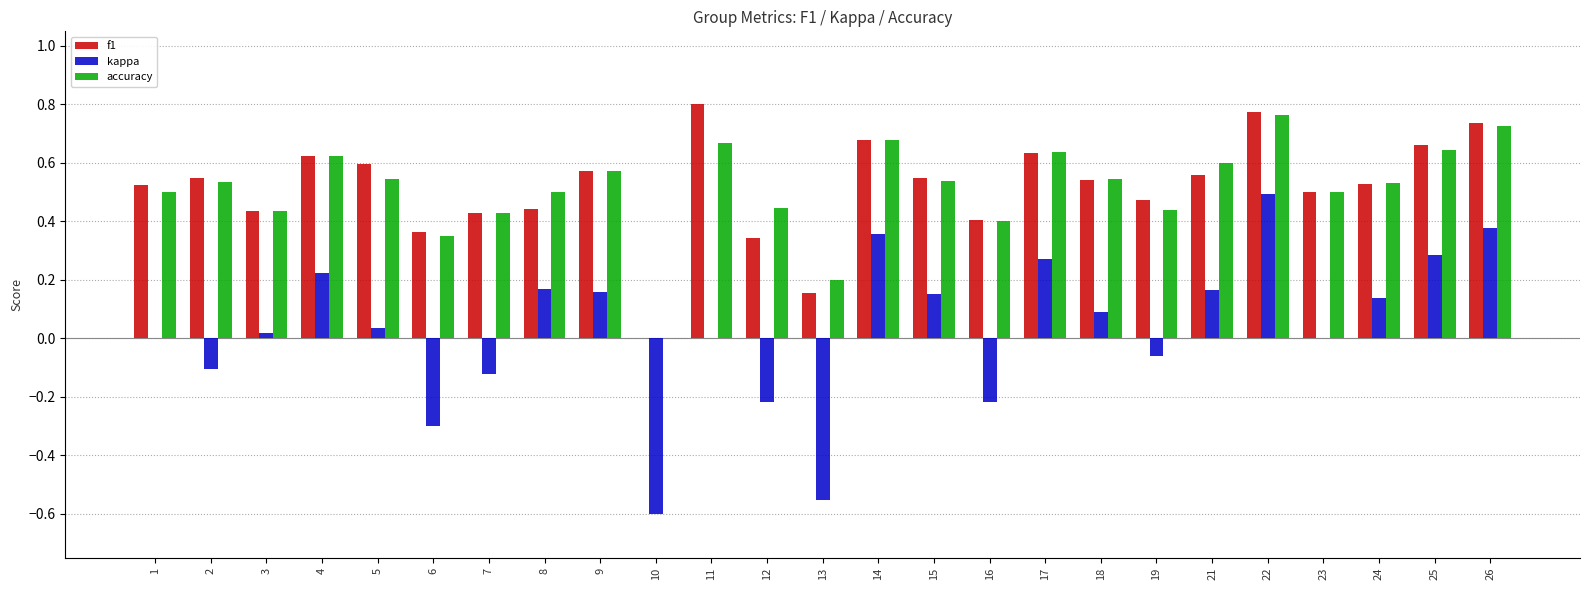

The kappa series shows 0.0 at 23. True or false?

True